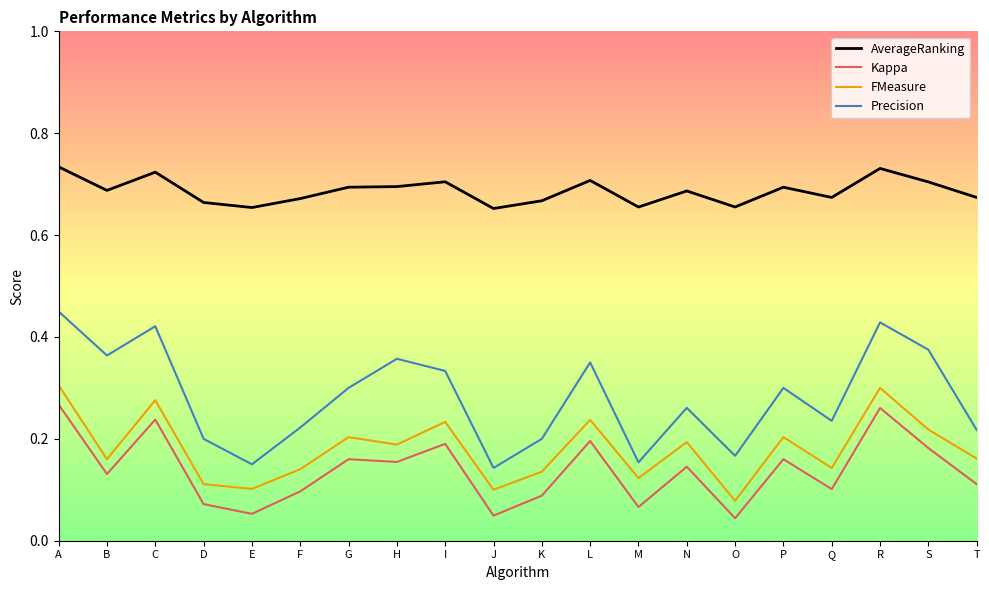

The FMeasure series shows 0.2 at R. True or false?

False